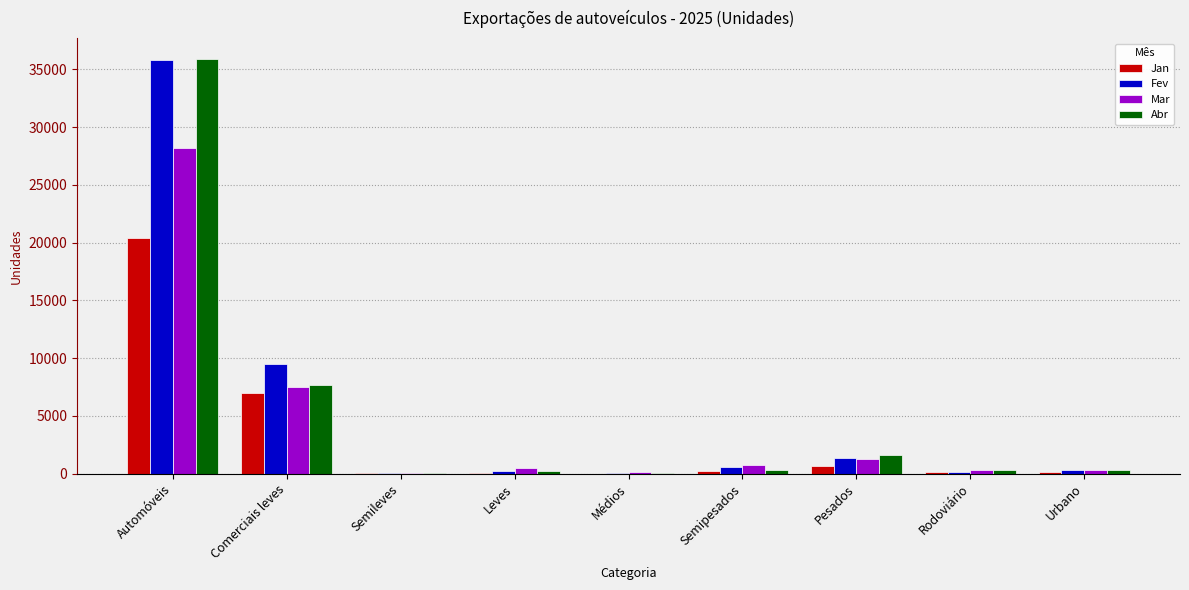

Which category has the highest value in the Jan series?

Automóveis